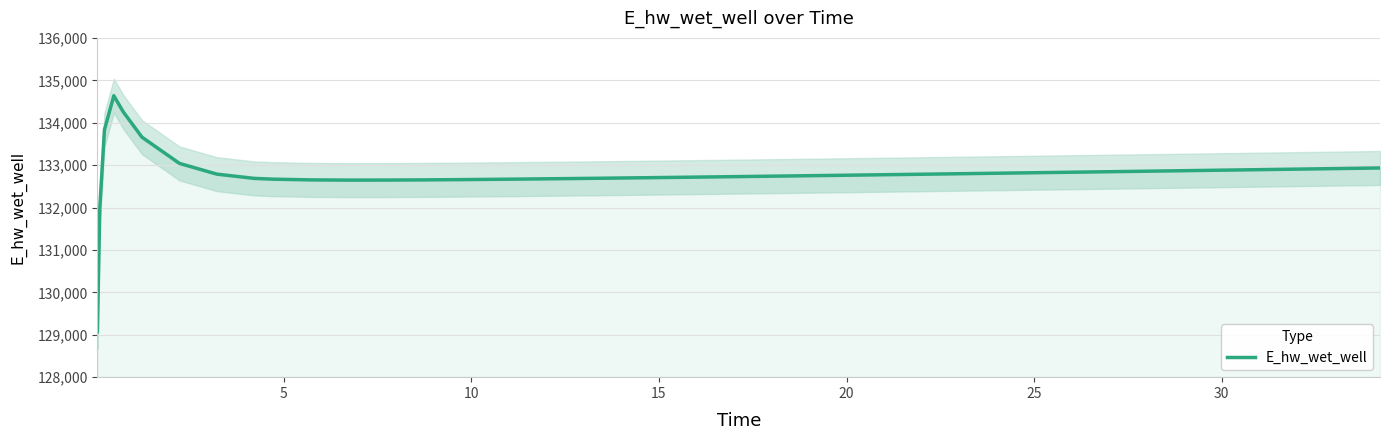

What is the minimum value for E_hw_wet_well?

129073.3